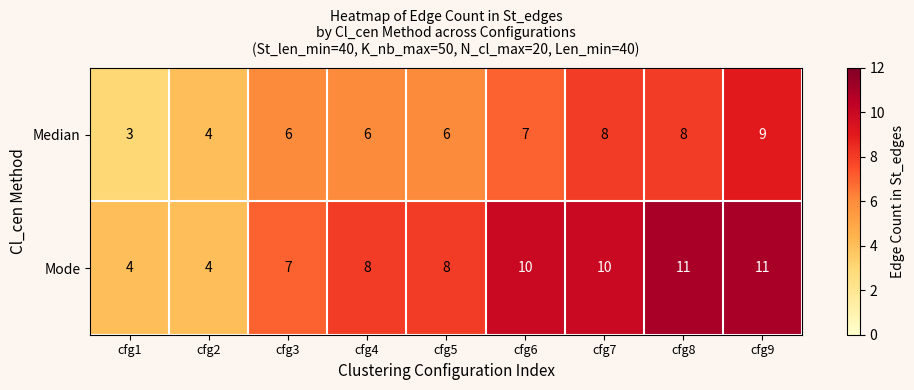

Count the Median values in the range 6 to 8.

6